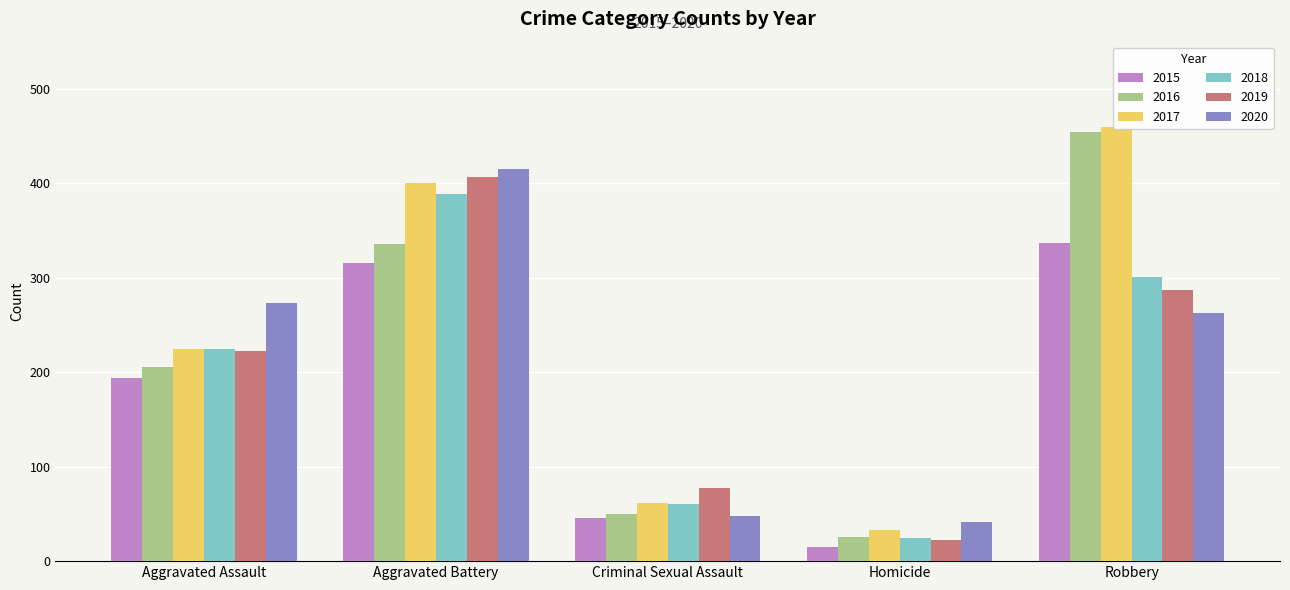

Which series has the largest range (max minus min)?

2016